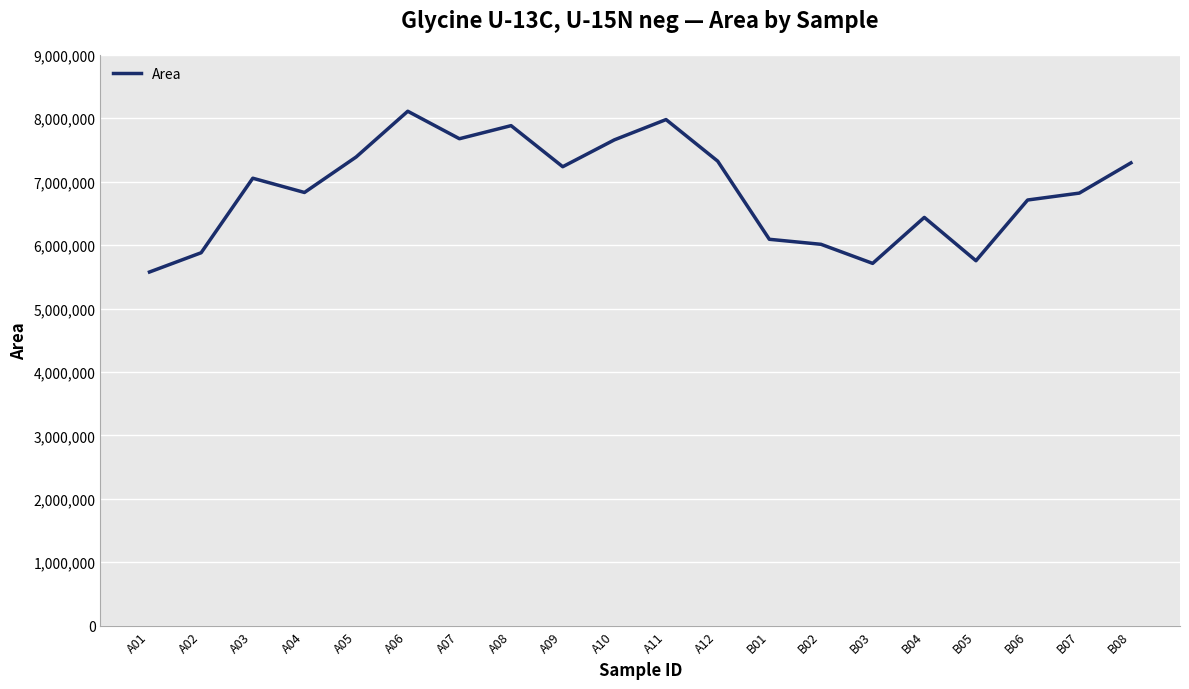

What is the change in value from A07 to B06?

-966072